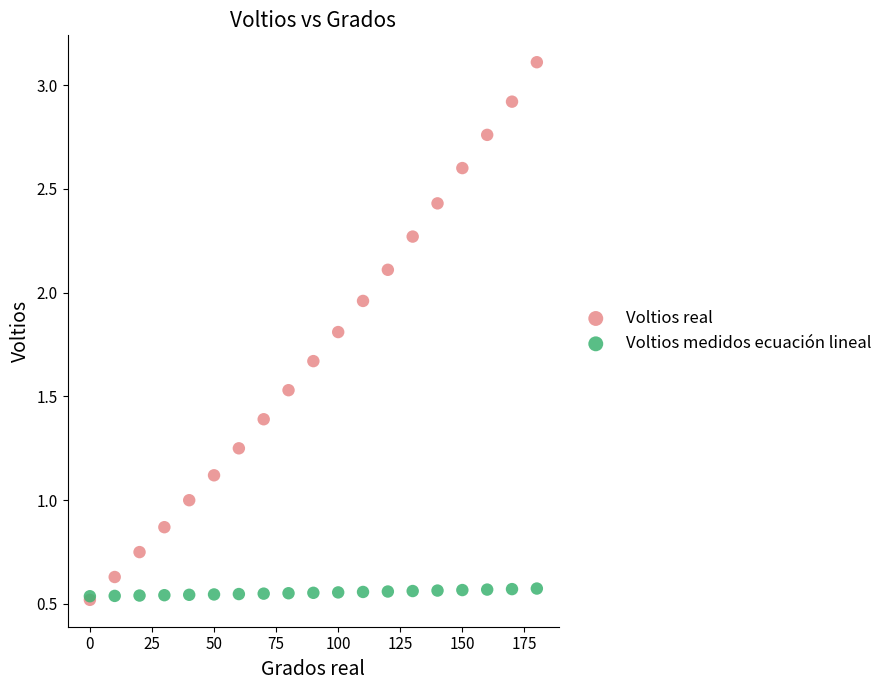

What are all the series names shown in the legend?

Voltios real, Voltios medidos ecuación lineal